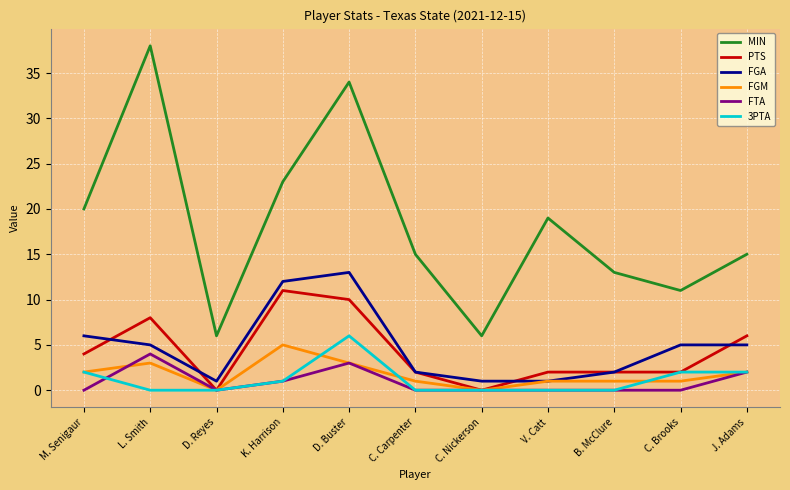

Reading right to left, transcribe all the data shown in this chart.

MIN: J. Adams=15	C. Brooks=11	B. McClure=13	V. Catt=19	C. Nickerson=6	C. Carpenter=15	D. Buster=34	K. Harrison=23	D. Reyes=6	L. Smith=38	M. Senigaur=20
PTS: J. Adams=6	C. Brooks=2	B. McClure=2	V. Catt=2	C. Nickerson=0	C. Carpenter=2	D. Buster=10	K. Harrison=11	D. Reyes=0	L. Smith=8	M. Senigaur=4
FGA: J. Adams=5	C. Brooks=5	B. McClure=2	V. Catt=1	C. Nickerson=1	C. Carpenter=2	D. Buster=13	K. Harrison=12	D. Reyes=1	L. Smith=5	M. Senigaur=6
FGM: J. Adams=2	C. Brooks=1	B. McClure=1	V. Catt=1	C. Nickerson=0	C. Carpenter=1	D. Buster=3	K. Harrison=5	D. Reyes=0	L. Smith=3	M. Senigaur=2
FTA: J. Adams=2	C. Brooks=0	B. McClure=0	V. Catt=0	C. Nickerson=0	C. Carpenter=0	D. Buster=3	K. Harrison=1	D. Reyes=0	L. Smith=4	M. Senigaur=0
3PTA: J. Adams=2	C. Brooks=2	B. McClure=0	V. Catt=0	C. Nickerson=0	C. Carpenter=0	D. Buster=6	K. Harrison=1	D. Reyes=0	L. Smith=0	M. Senigaur=2